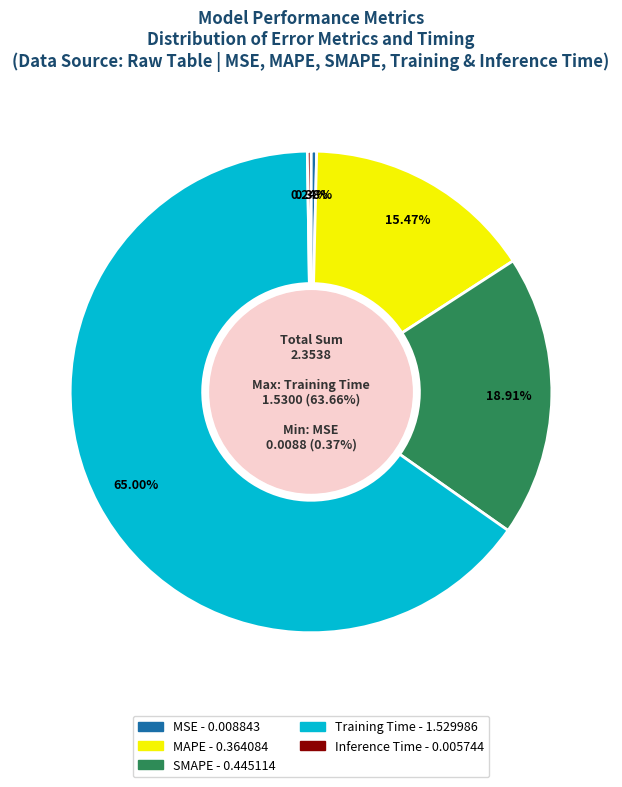

Is it true that MAPE is 15% of the pie?

True